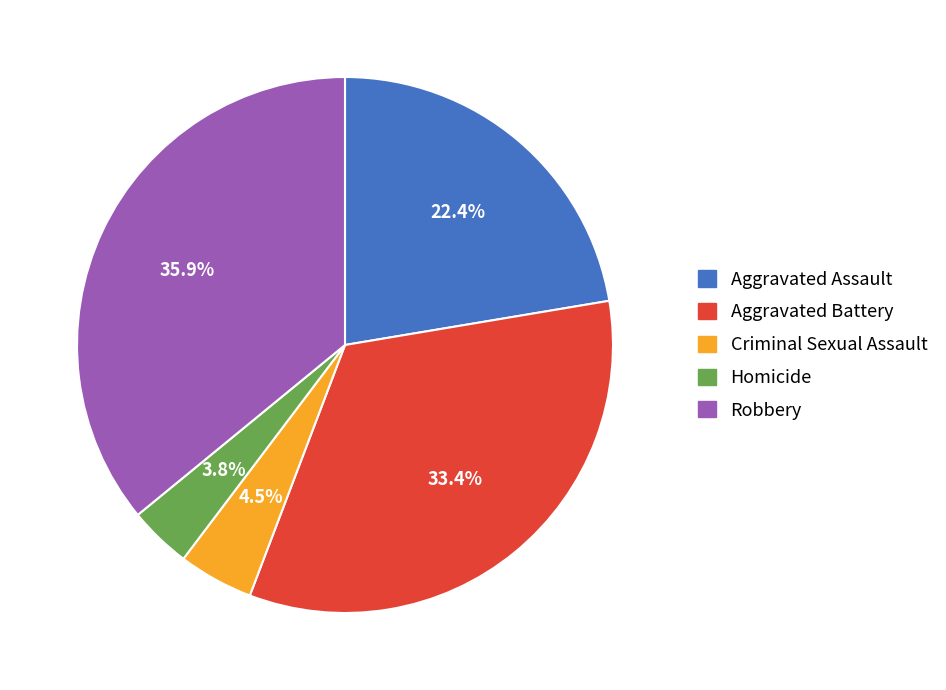

Between Aggravated Battery and Criminal Sexual Assault, which is larger?

Aggravated Battery